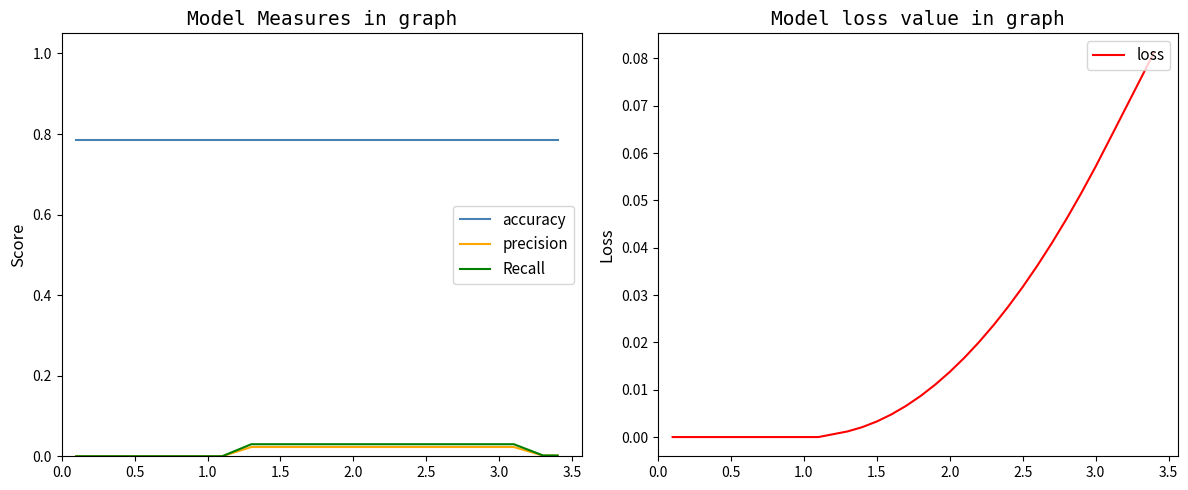

True or false: Recall and accuracy cross at least once.

False